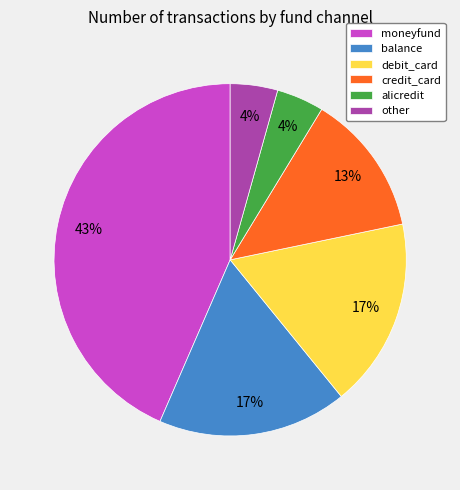

Do alicredit and debit_card together represent more than half of the pie?

No